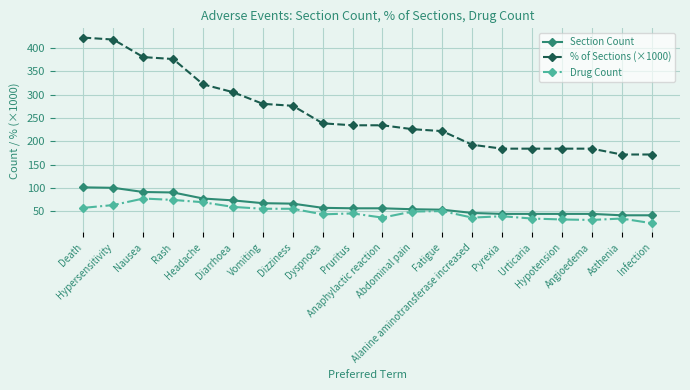

What are all the series names shown in the legend?

Section Count, % of Sections (×1000), Drug Count